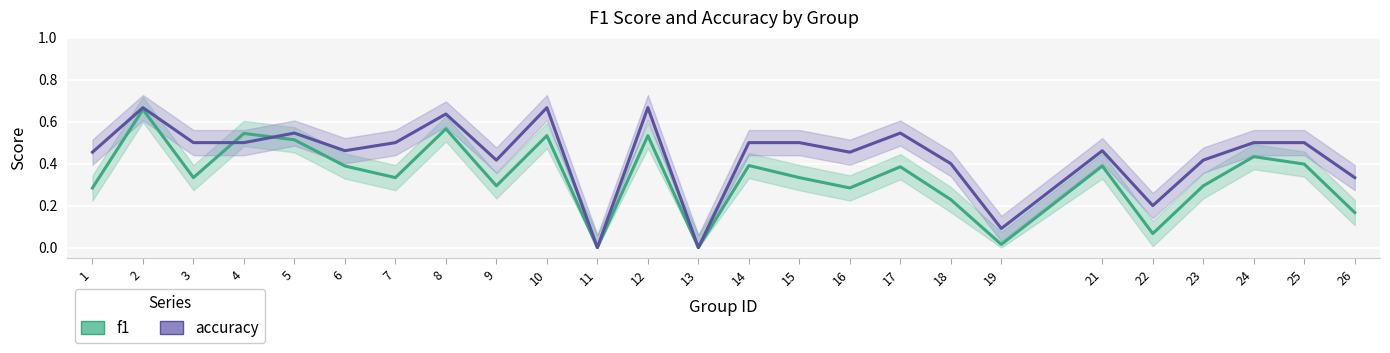

What is the value of the accuracy point at the 10th from the left?

0.7